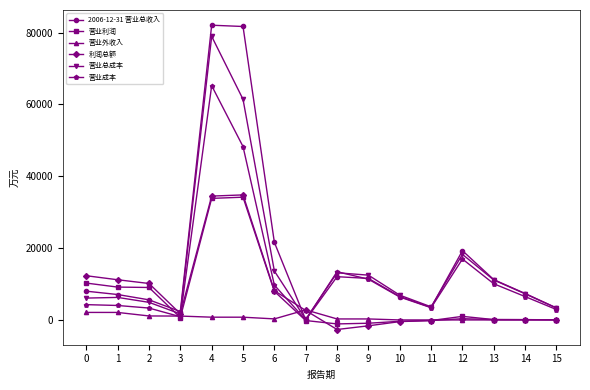

True or false: 营业成本 has more than 0 points higher than both neighbors.

True